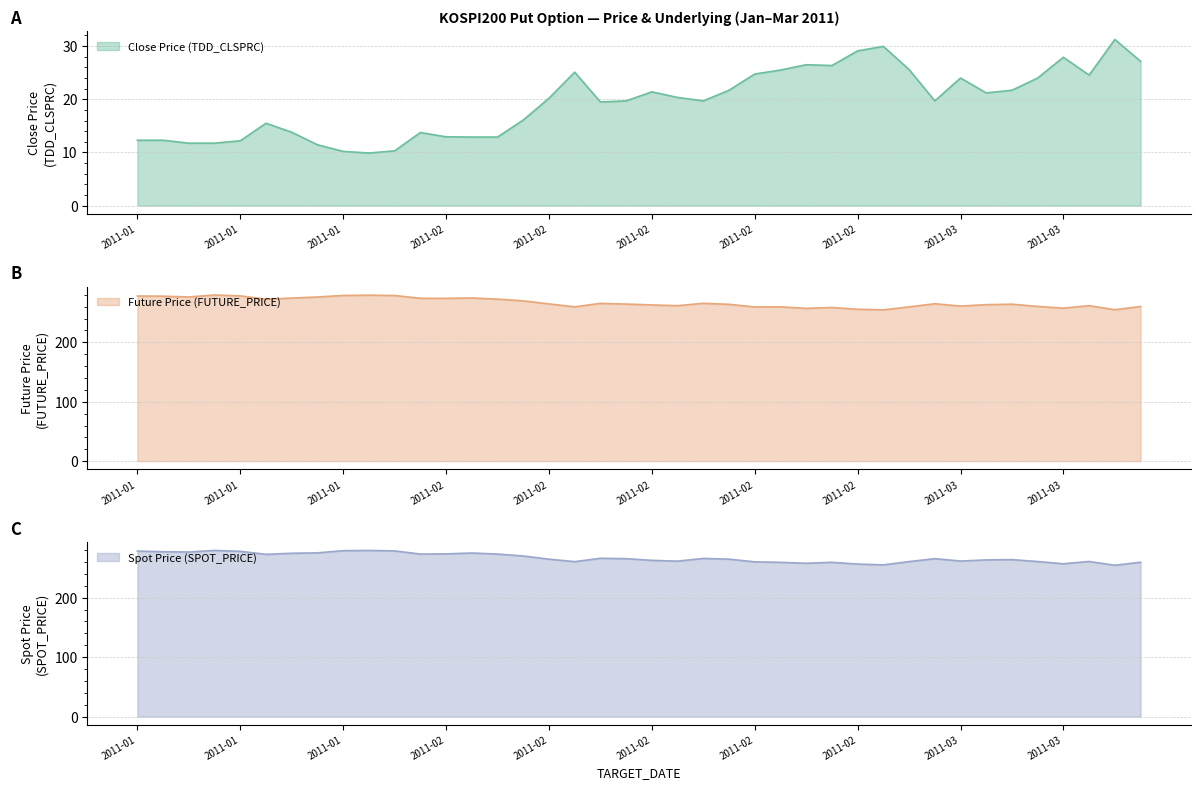

At how many categories does at least one series exceed 24?

40